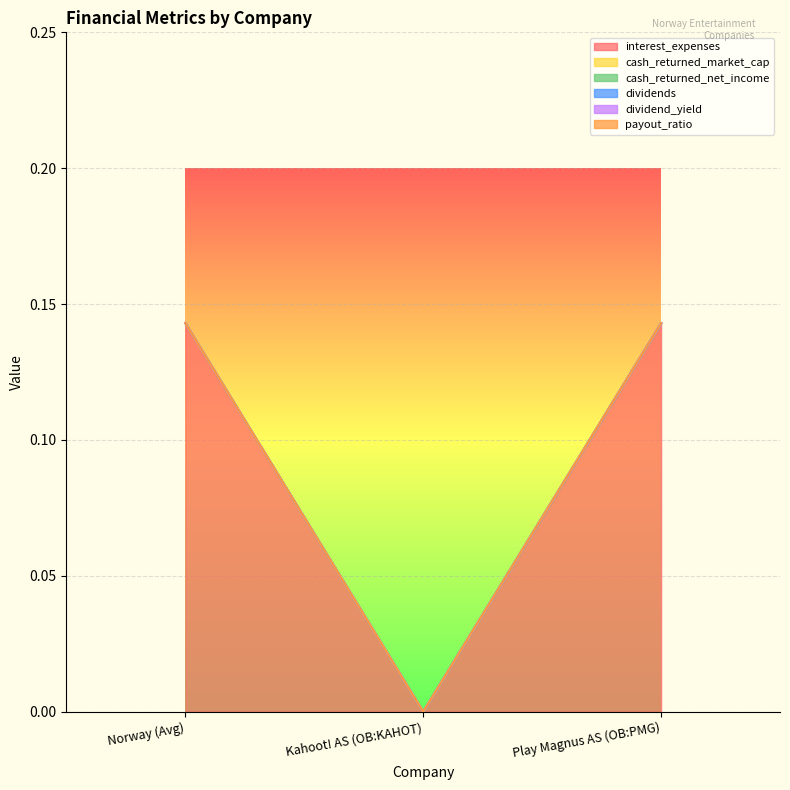

How many categories are shown in the chart?

3